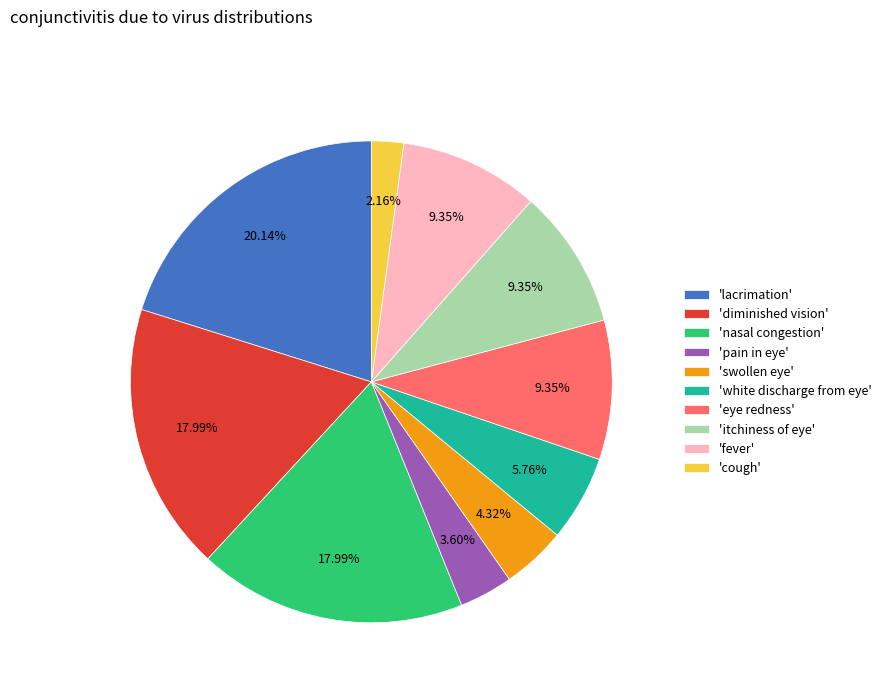

Is there a majority slice in this chart?

No